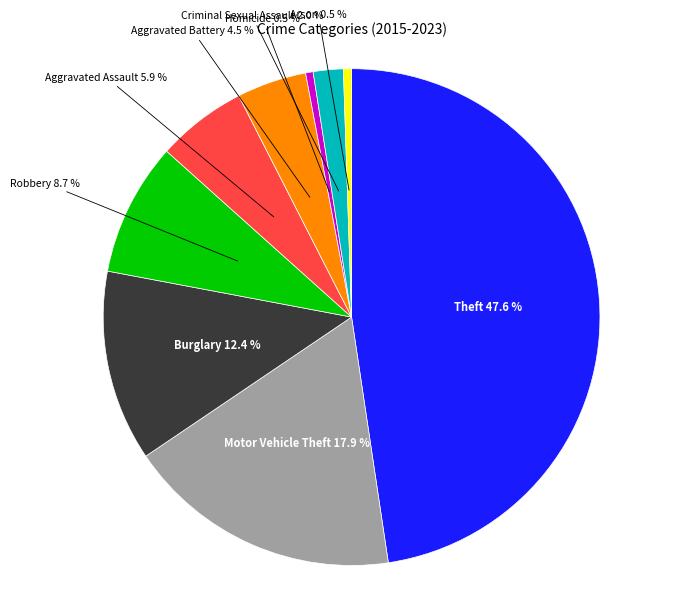

Do Homicide and Aggravated Battery together represent more than half of the pie?

No